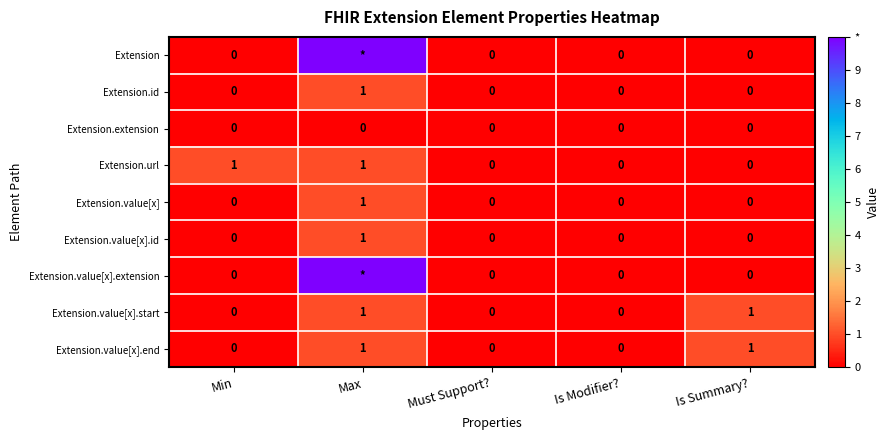

Count the number of data series in this chart.

9